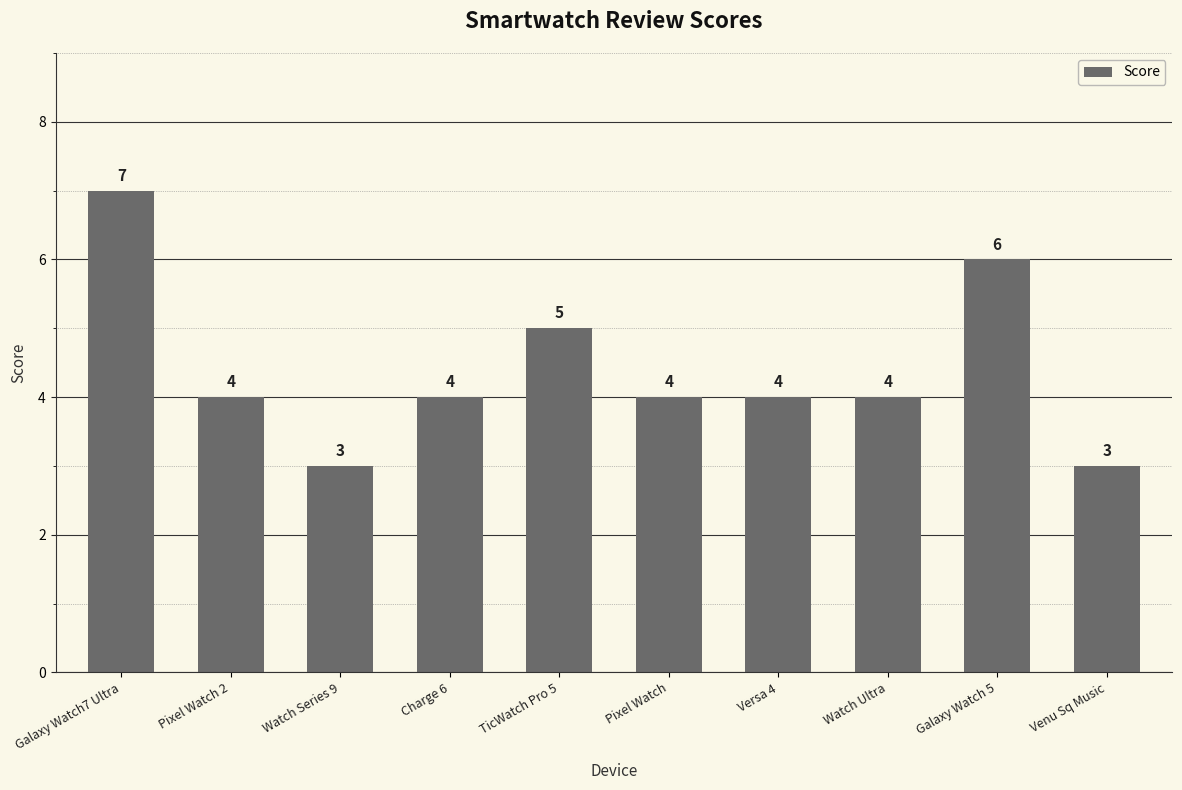

Reading left to right, transcribe all the data shown in this chart.

7	4	3	4	5	4	4	4	6	3